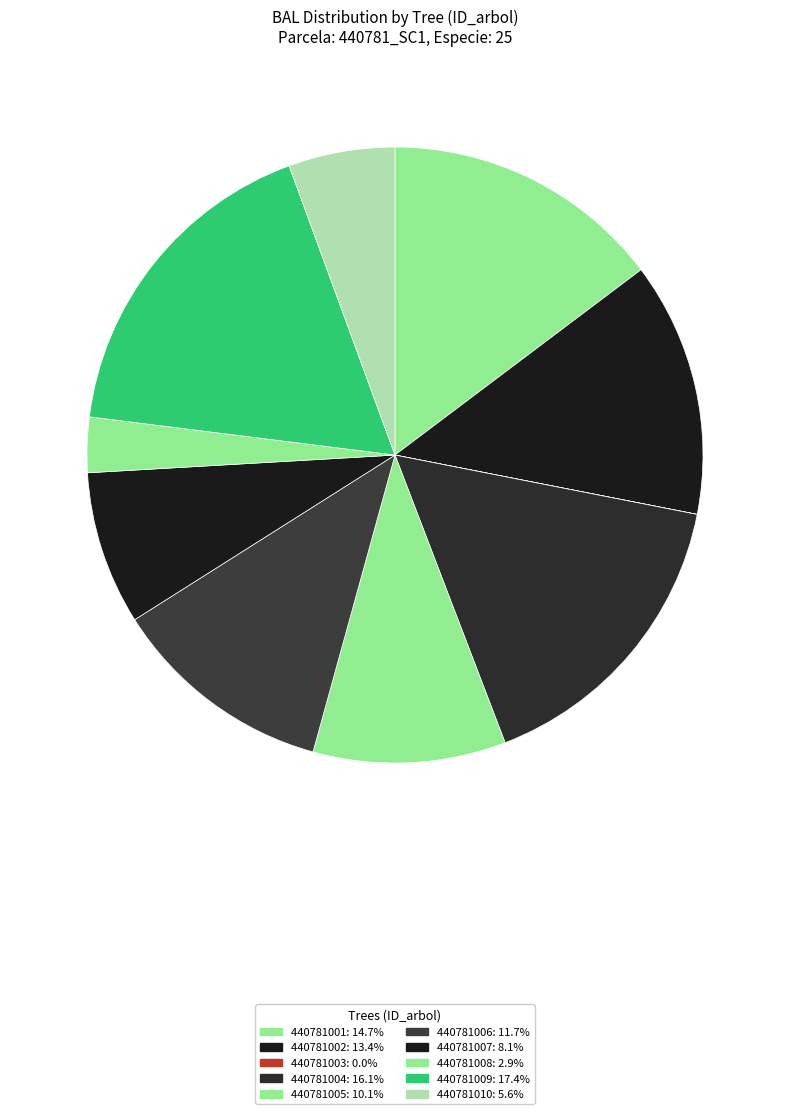

Does 440781006 account for over 50% of the chart?

No